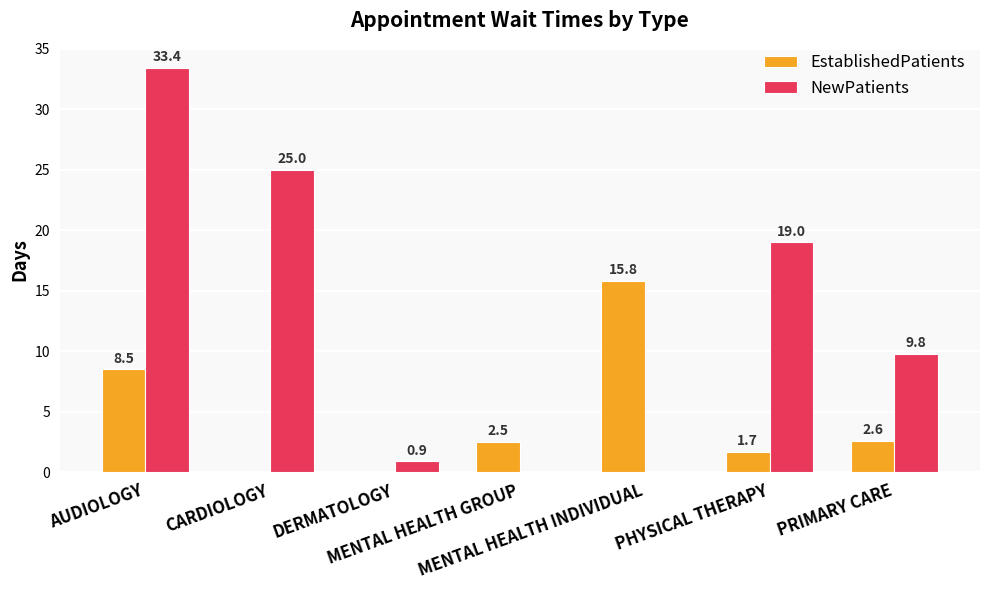

Which series has the largest total across all categories?

NewPatients